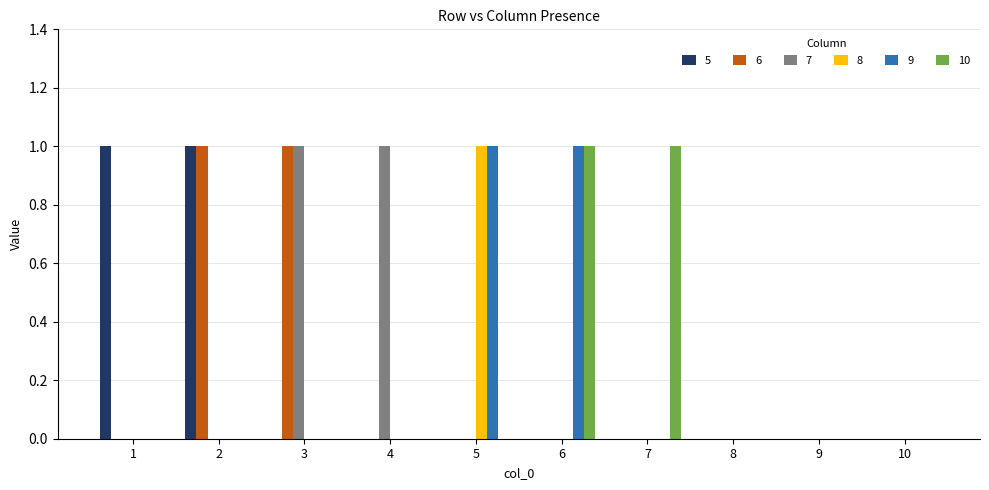

The 10 series shows 0 at 2. True or false?

True